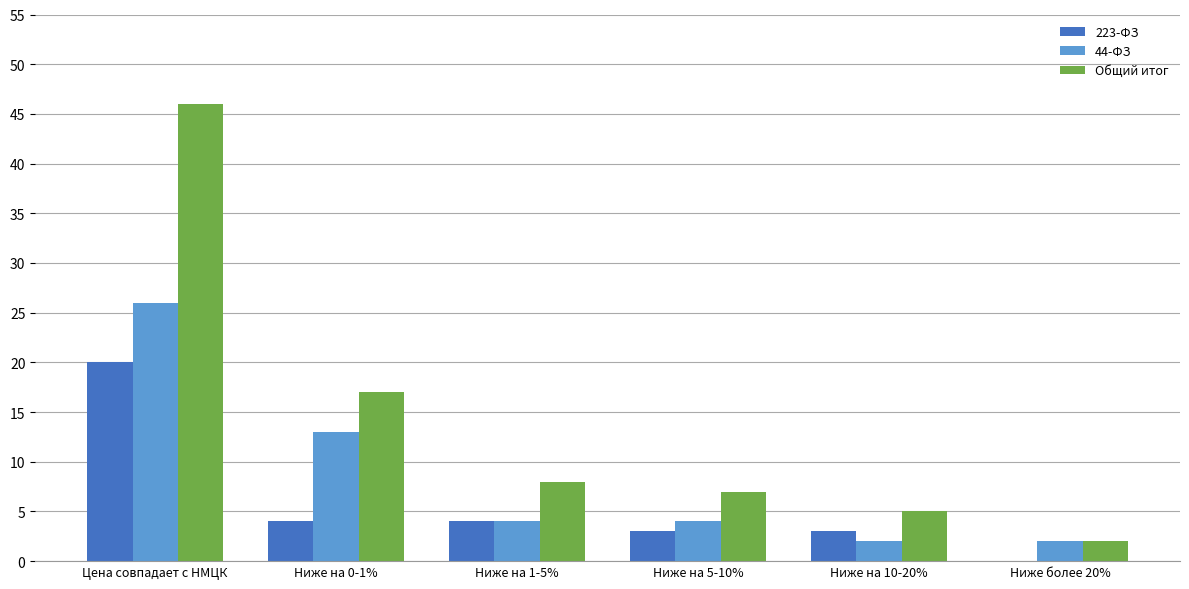

Is it true that 223-ФЗ equals -9 at Ниже более 20%?

False